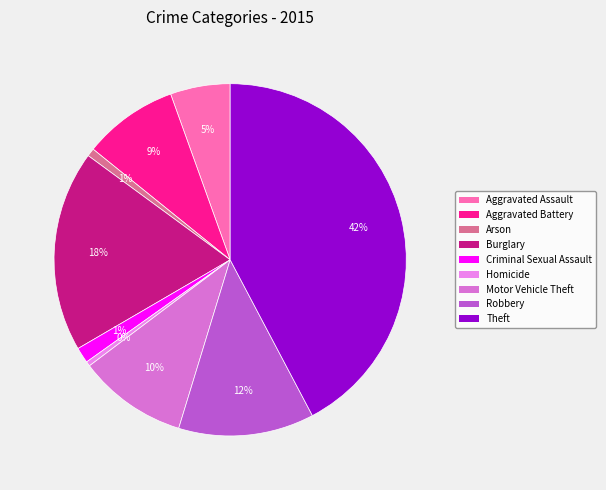

Which has a higher value, Aggravated Battery or Robbery?

Robbery